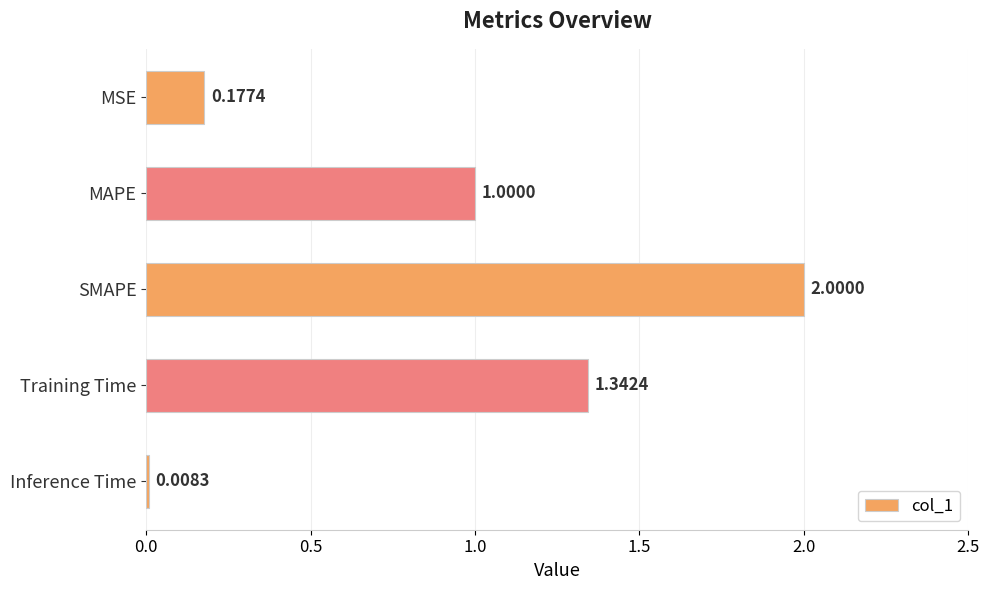

Where is the data nearest to the value 1?

MAPE